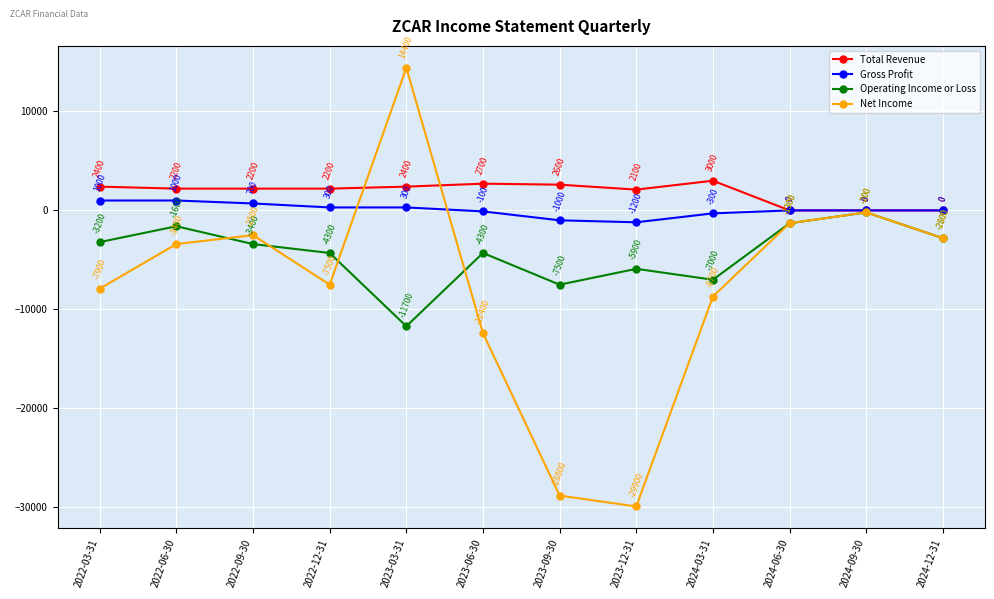

How many data points does each series have?

12